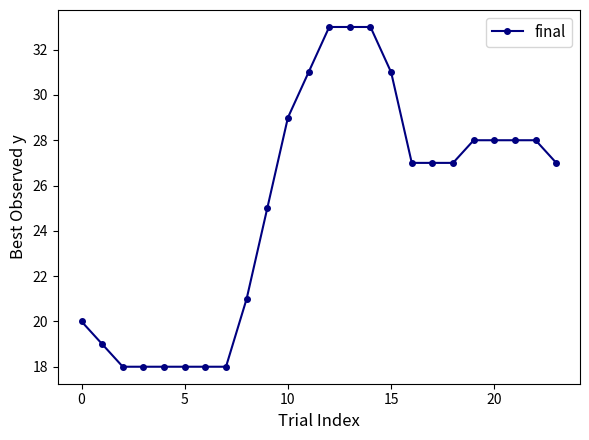

What is the average value?

25